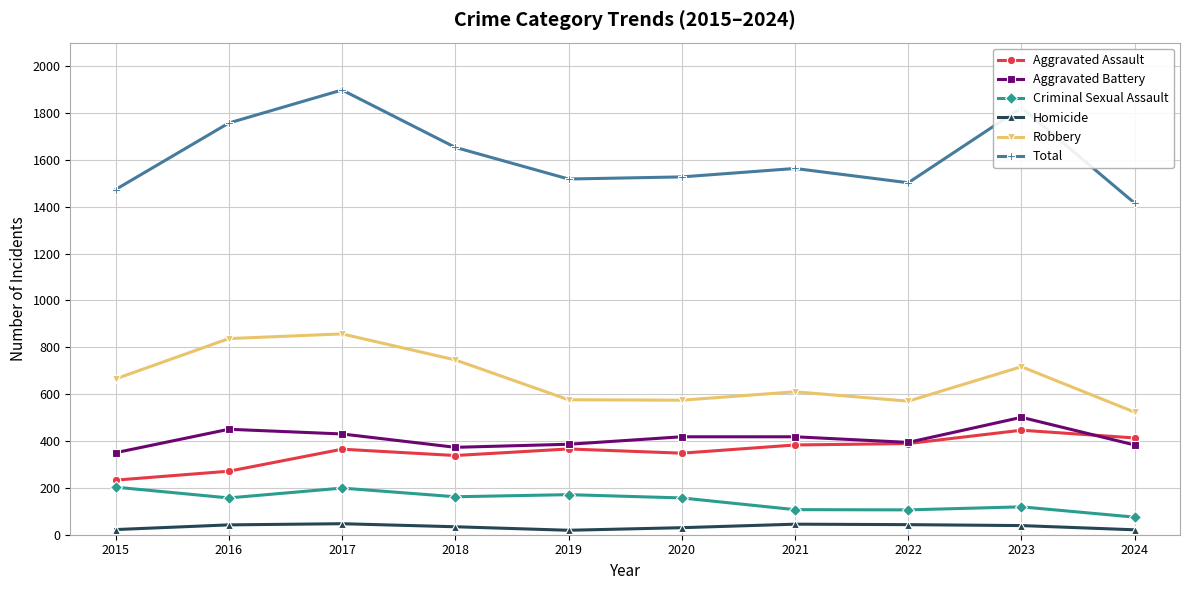

Count the number of data series in this chart.

6